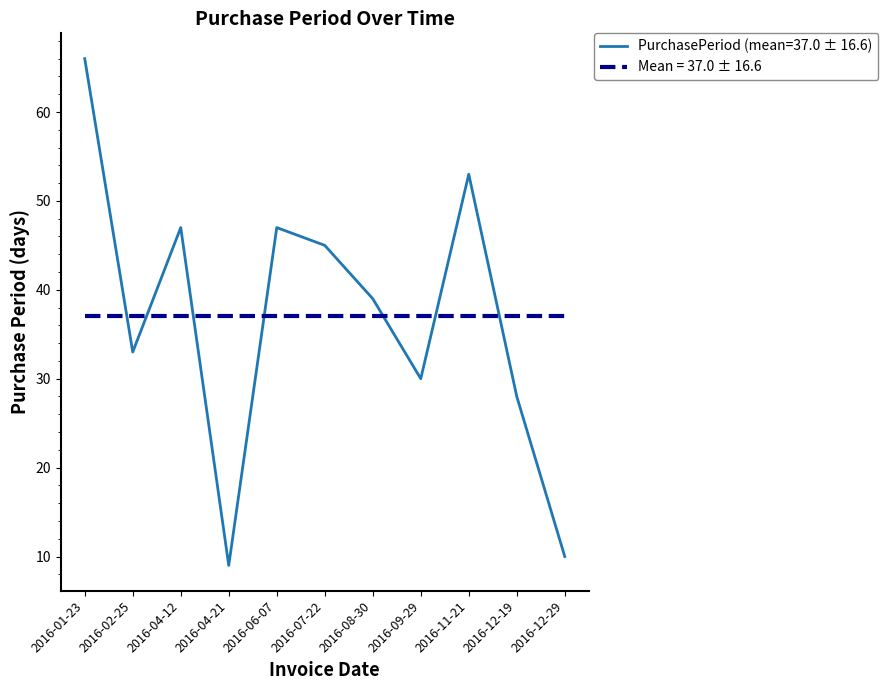

List the series in order of their peak value, lowest first.

Mean = 37.0 ± 16.6, PurchasePeriod (mean=37.0 ± 16.6)